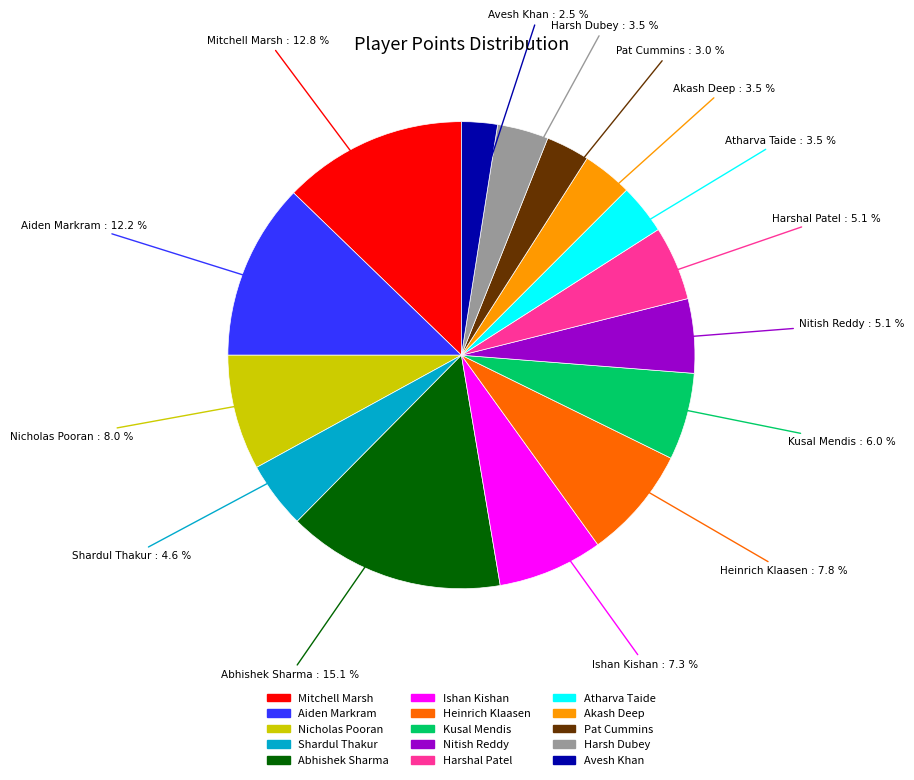

The Heinrich Klaasen slice represents 8% of the pie. True or false?

True